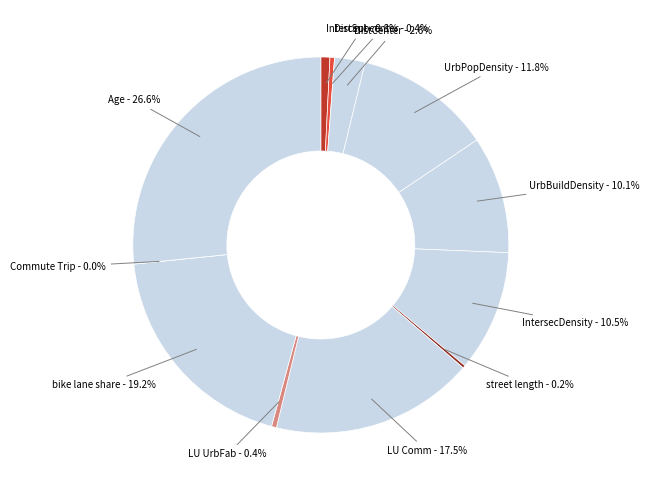

How many segments does this pie chart have?

12